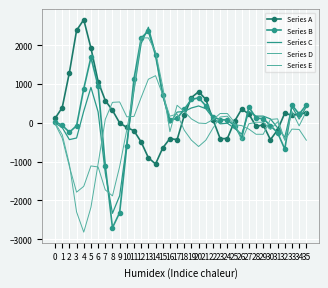

At which category does Series B reach its first local valley?

2